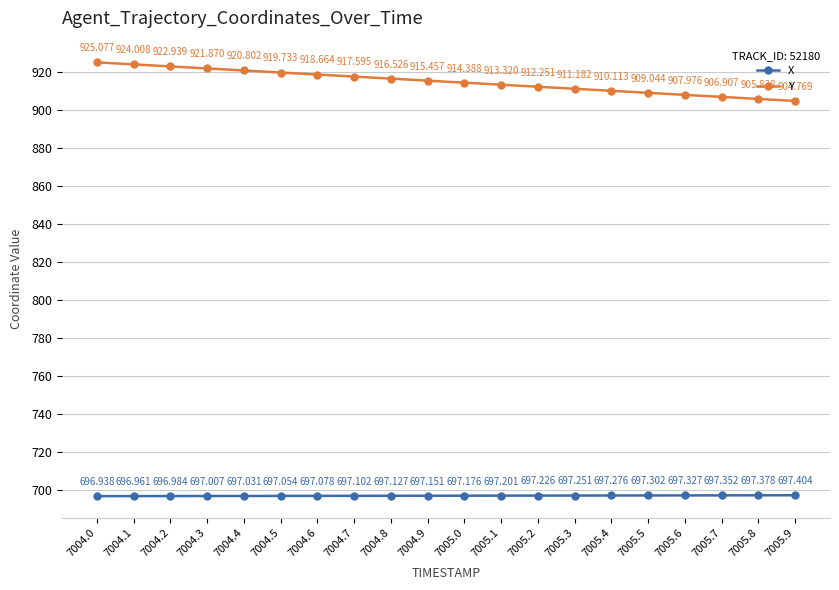

Which category has the lowest value across all series?

7004.0